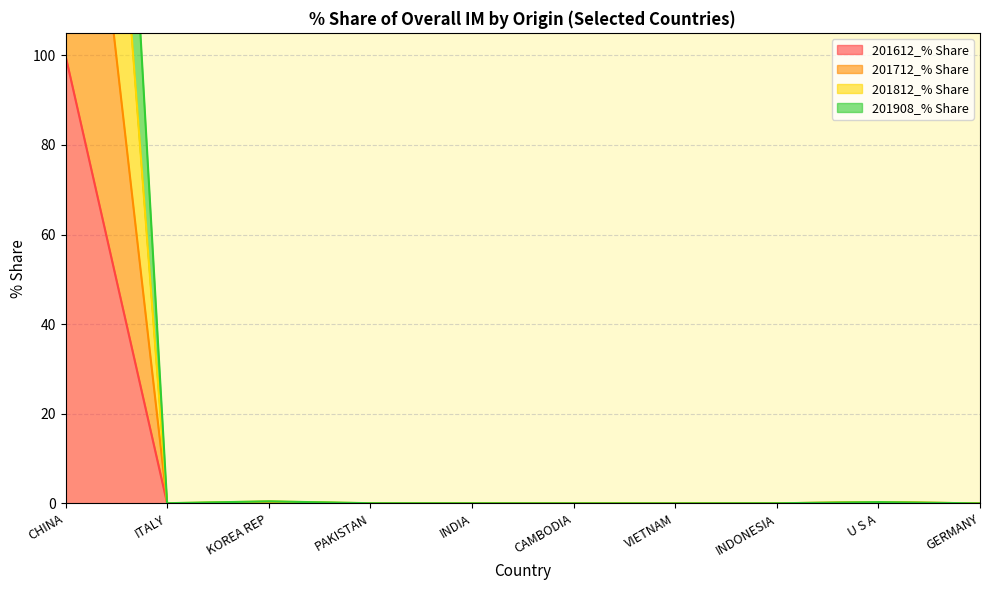

What is the difference between the second highest and second lowest values in the 201908_% Share series?

0.4